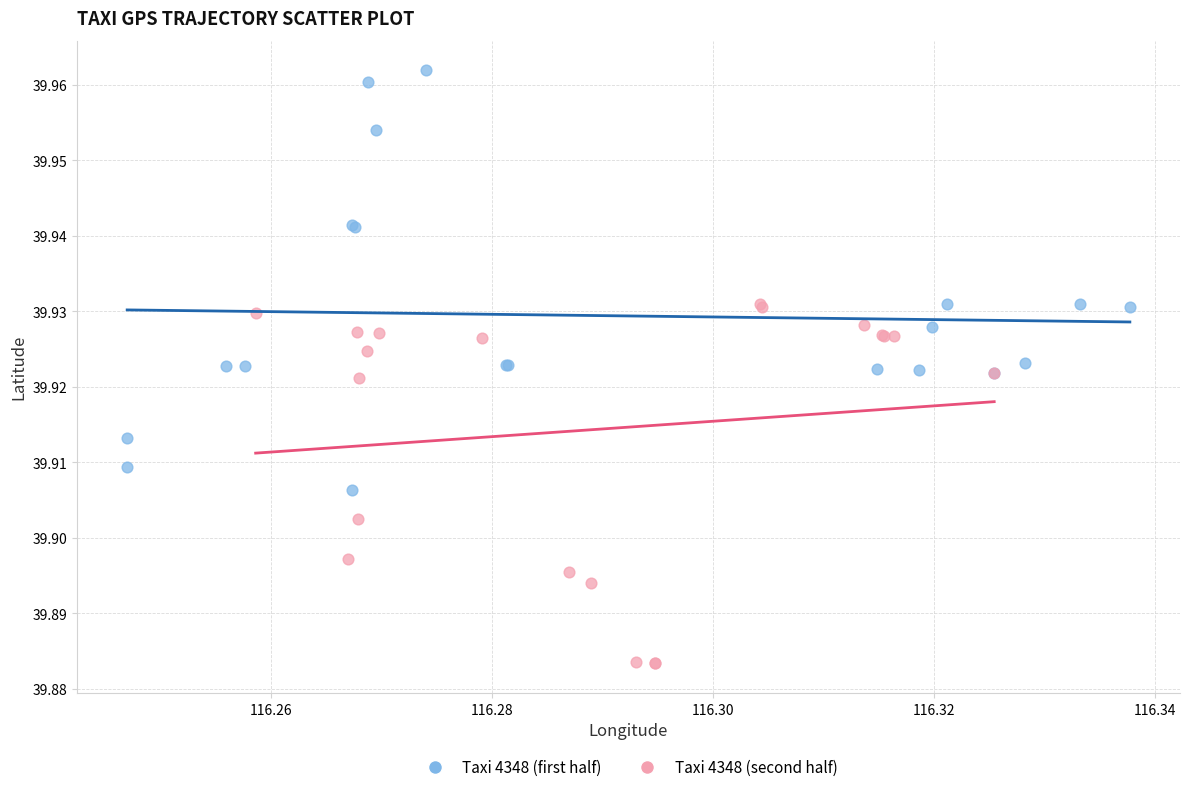

Which series has the widest spread of Y values?

Taxi 4348 (first half)